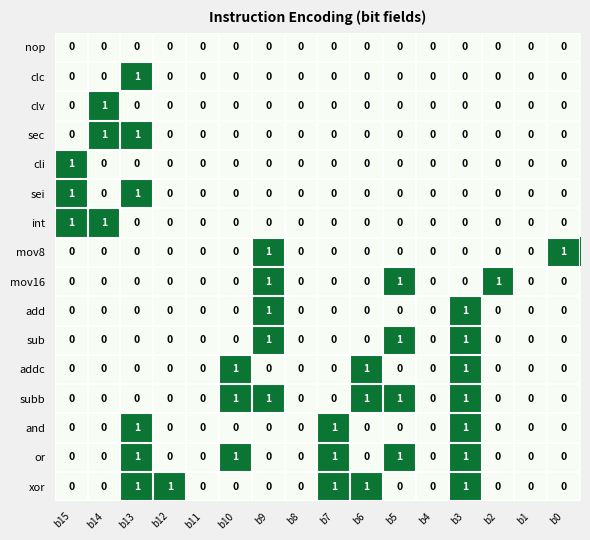

Is it true that cli equals 1 at b10?

False